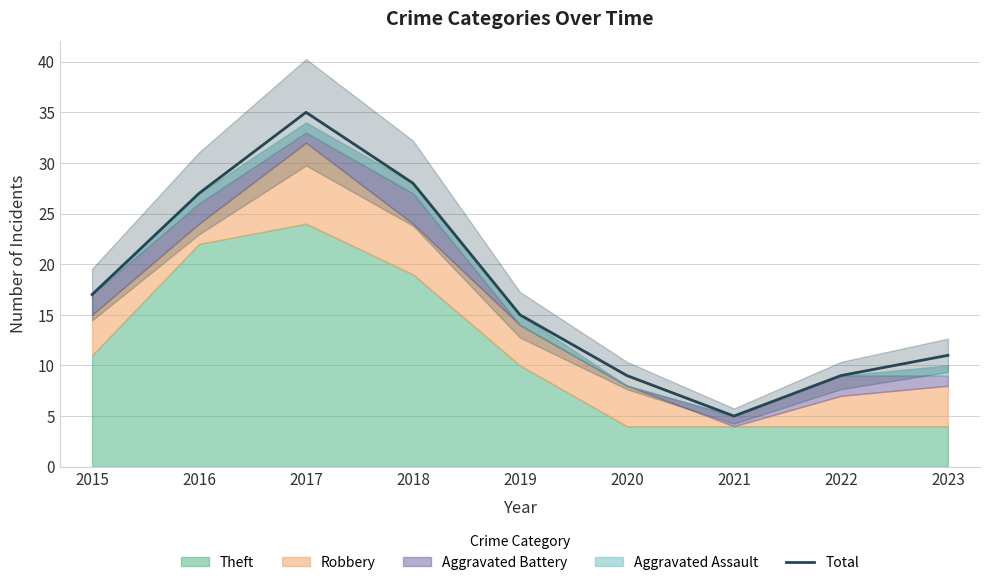

The chart shows a value of 6 at 2022. True or false?

False